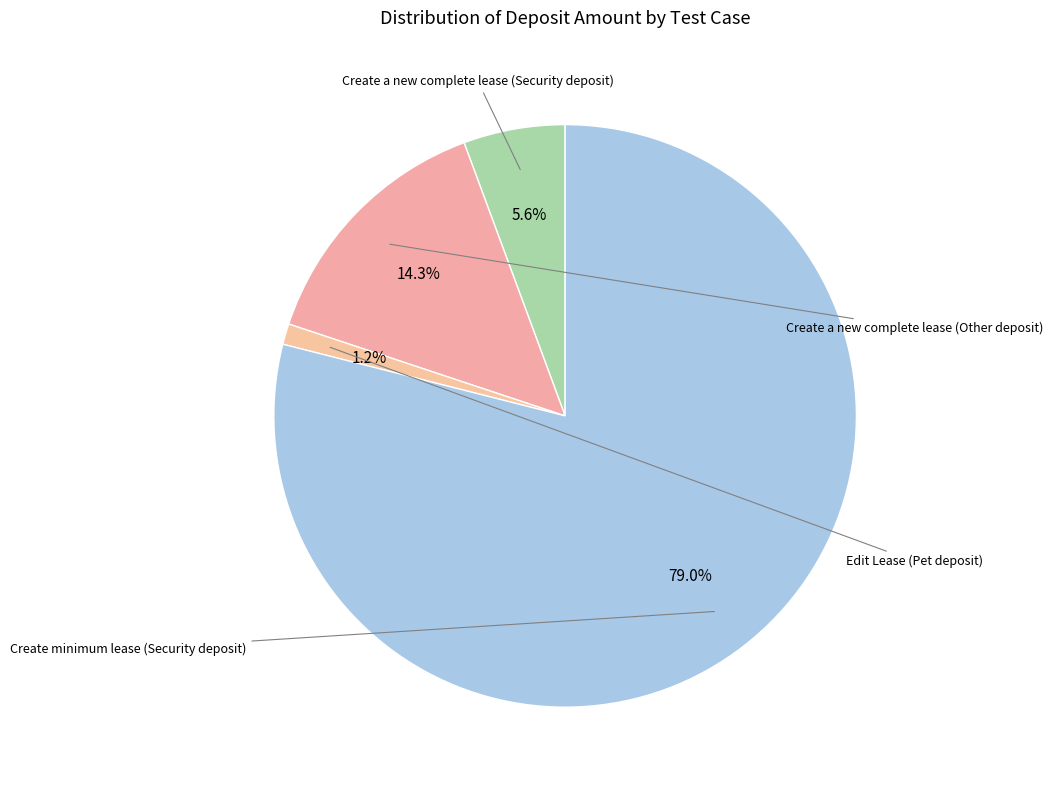

How many segments does this pie chart have?

4